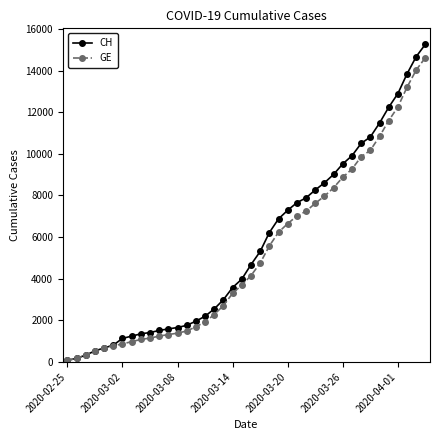

Which series has the widest spread of values?

CH